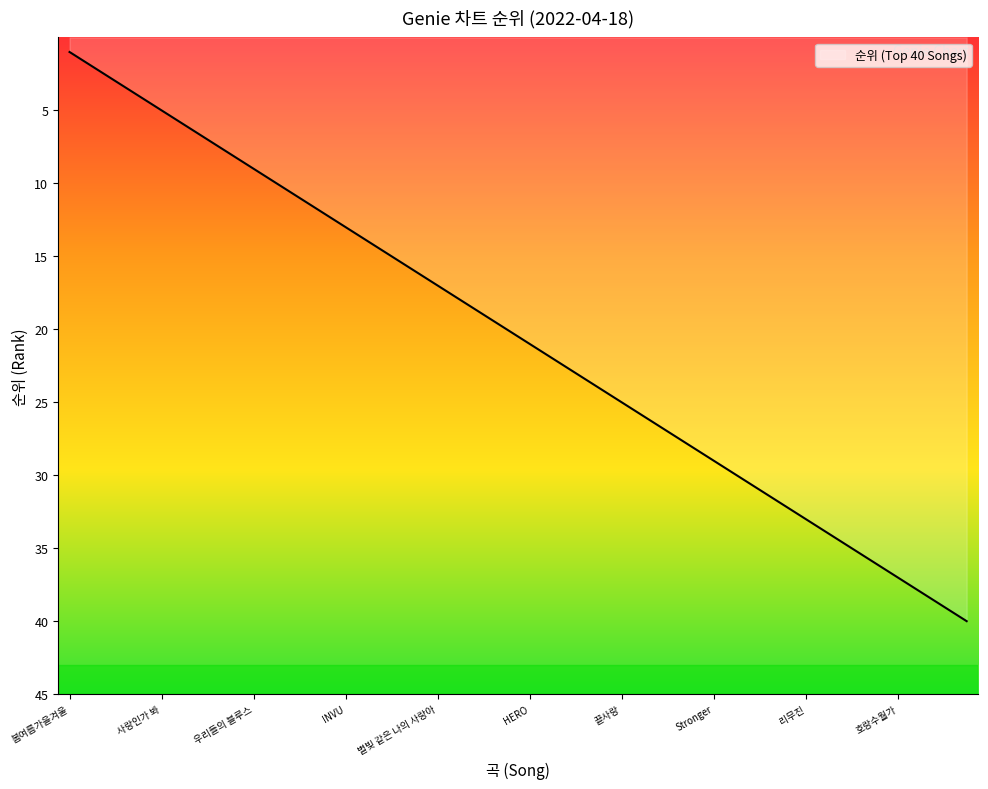

Is it true that the value at Next Level is 2?

False